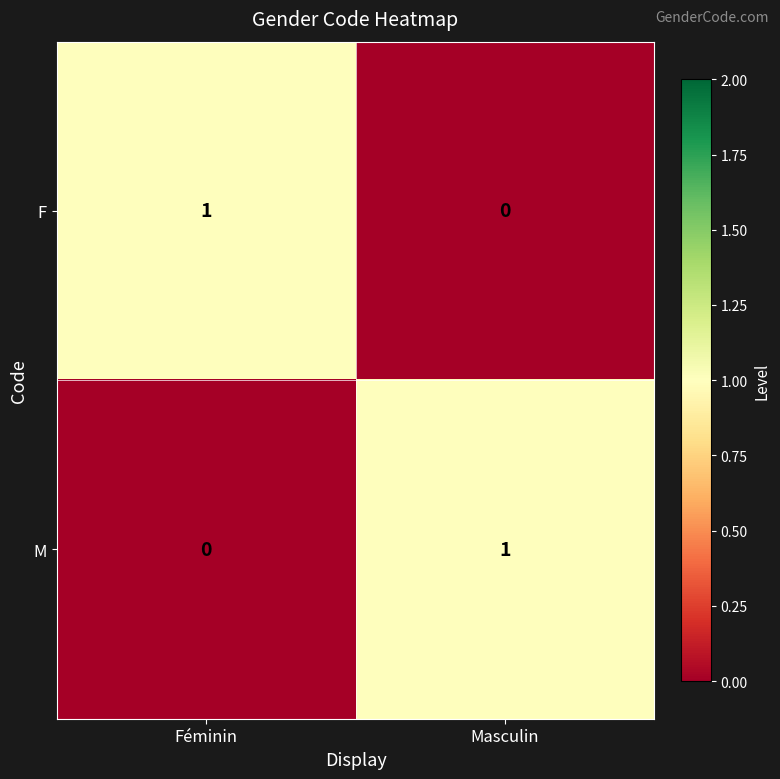

Reading right to left, transcribe all the data shown in this chart.

F: 0	1
M: 1	0